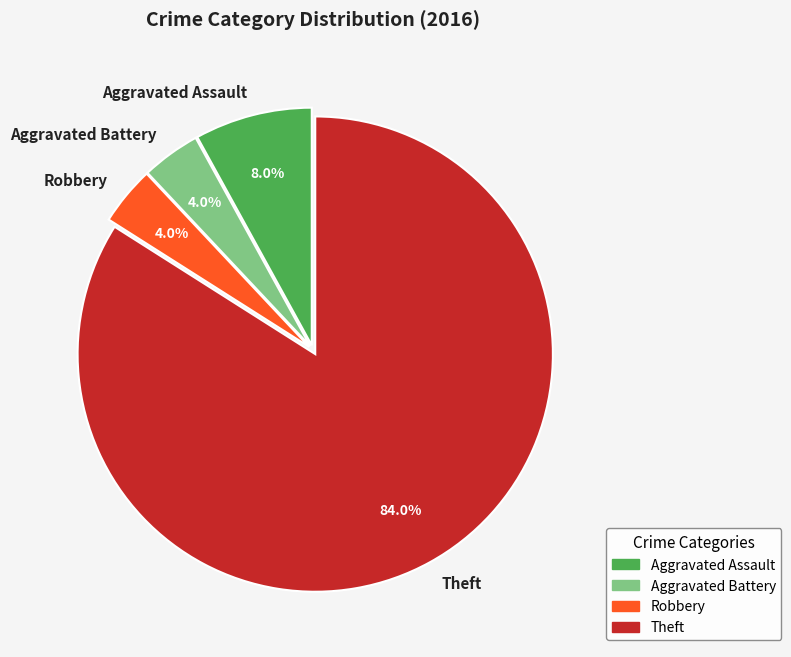

What is the largest slice in the pie chart?

Theft